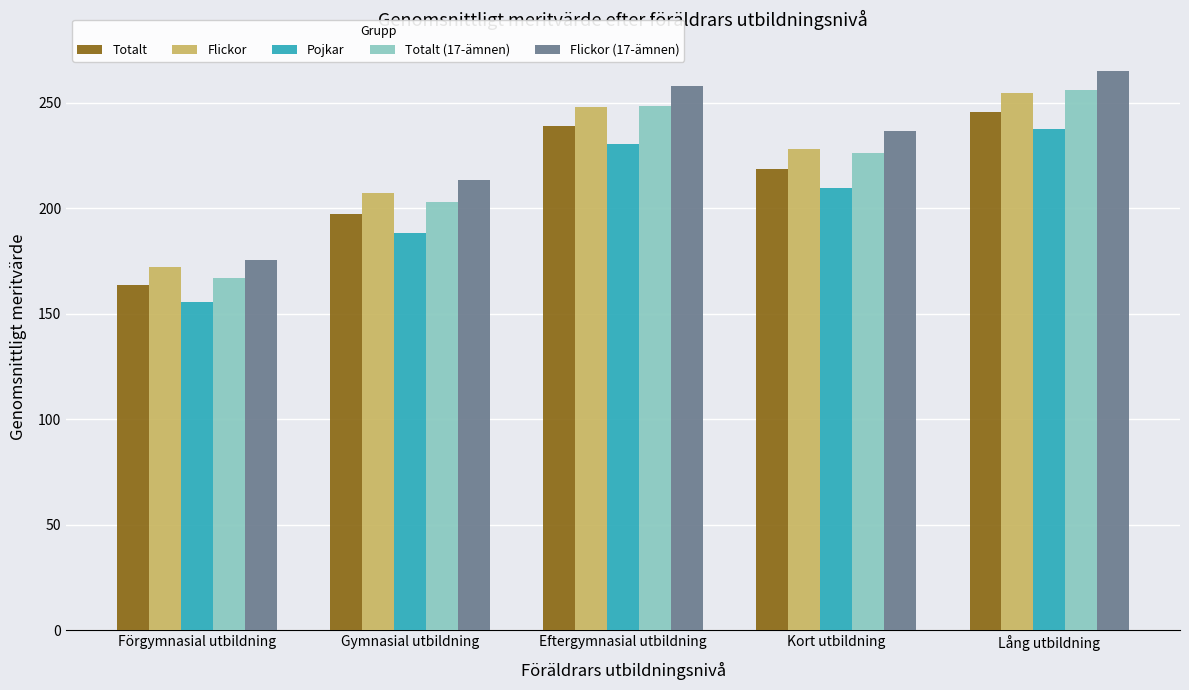

What is the smallest value displayed?

155.8